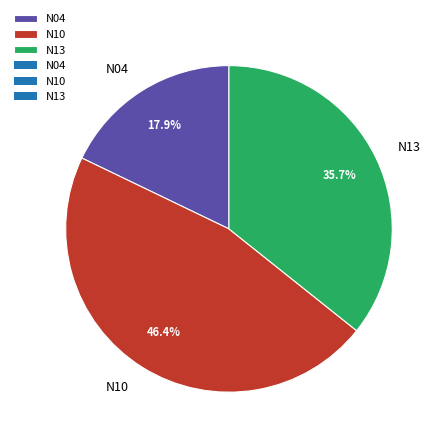

Does N10 account for over 50% of the chart?

No